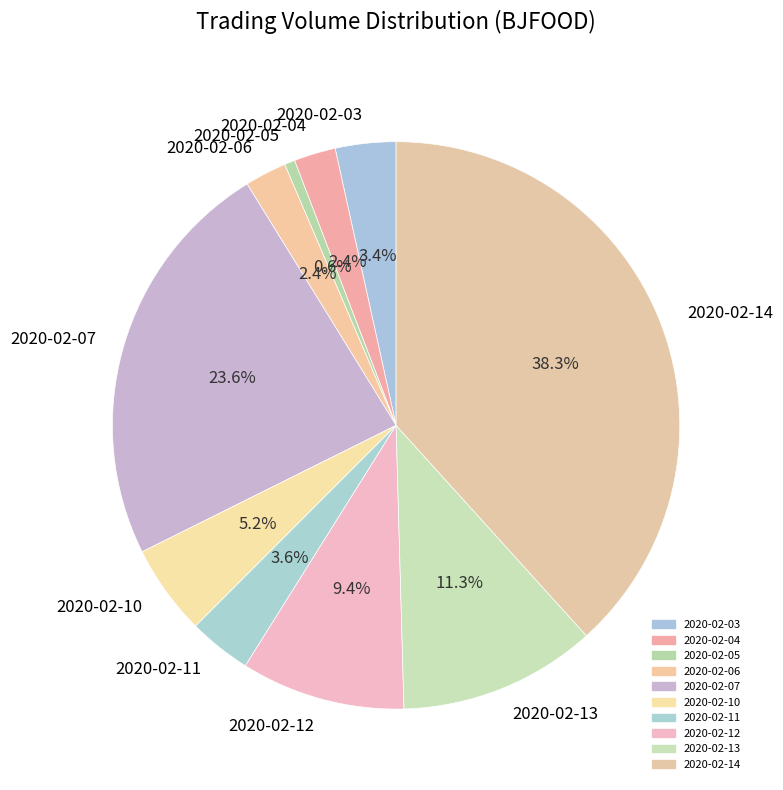

True or false: 2020-02-03 accounts for 3% of the total.

True